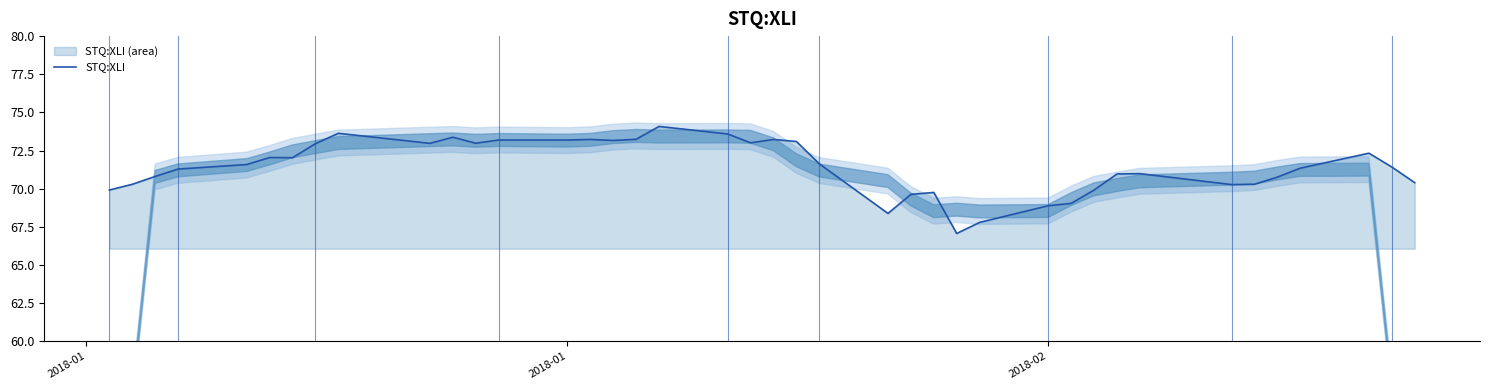

What is the lowest value of the STQ:XLI series?

67.1